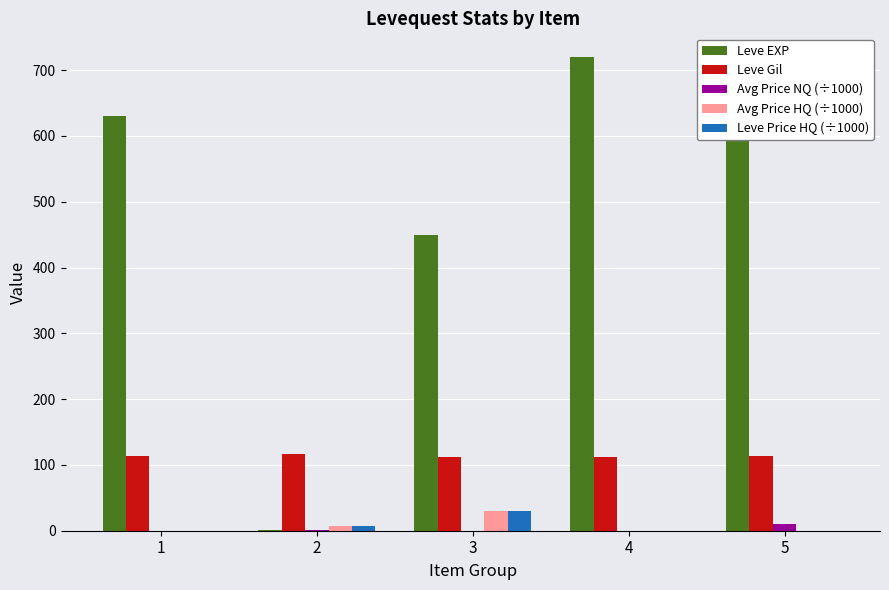

Does the chart contain stacked bars?

No